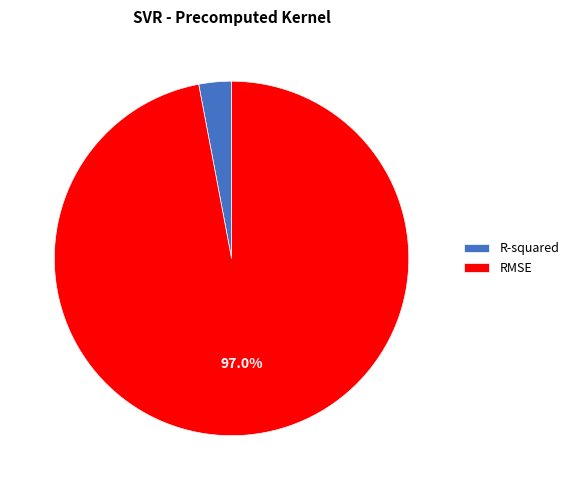

The R-squared slice represents 3% of the pie. True or false?

True